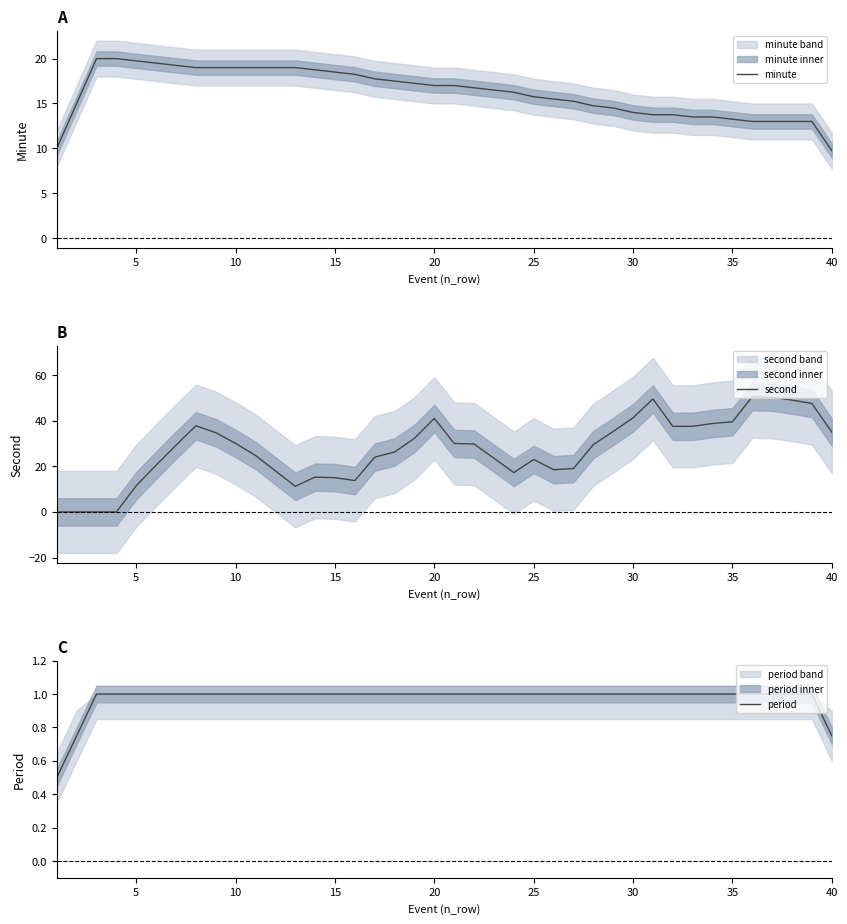

What is the minimum value for minute?

9.8